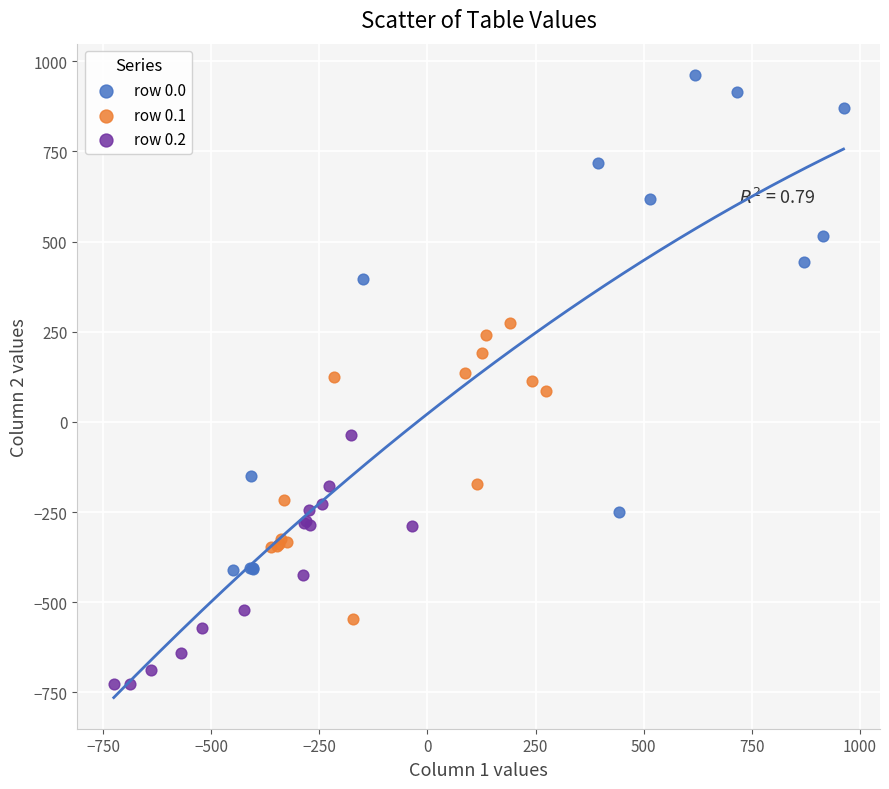

Which series reaches the maximum Y coordinate?

row 0.0